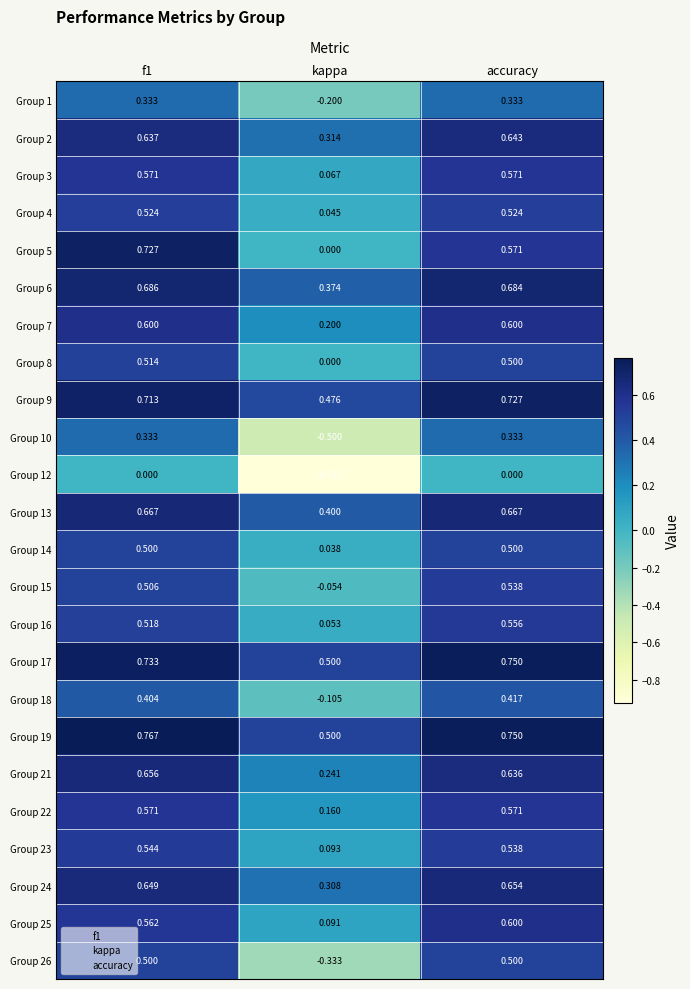

Is the value of Group 16 at kappa greater than the value of Group 3 at accuracy?

No